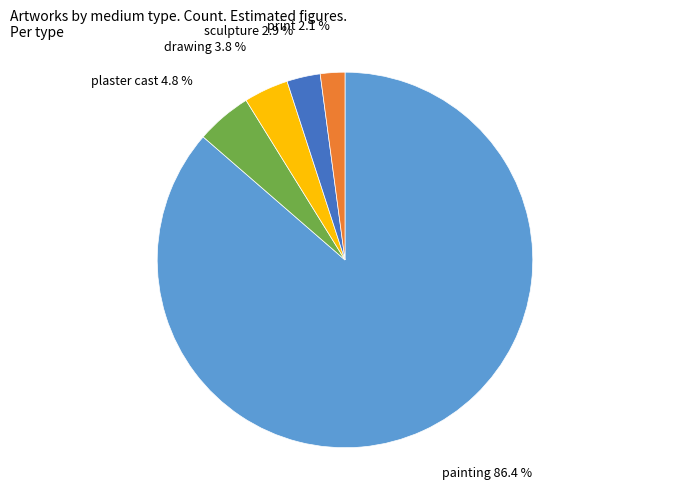

To the nearest percent, what is the difference between the largest and smallest slice percentages?

84%